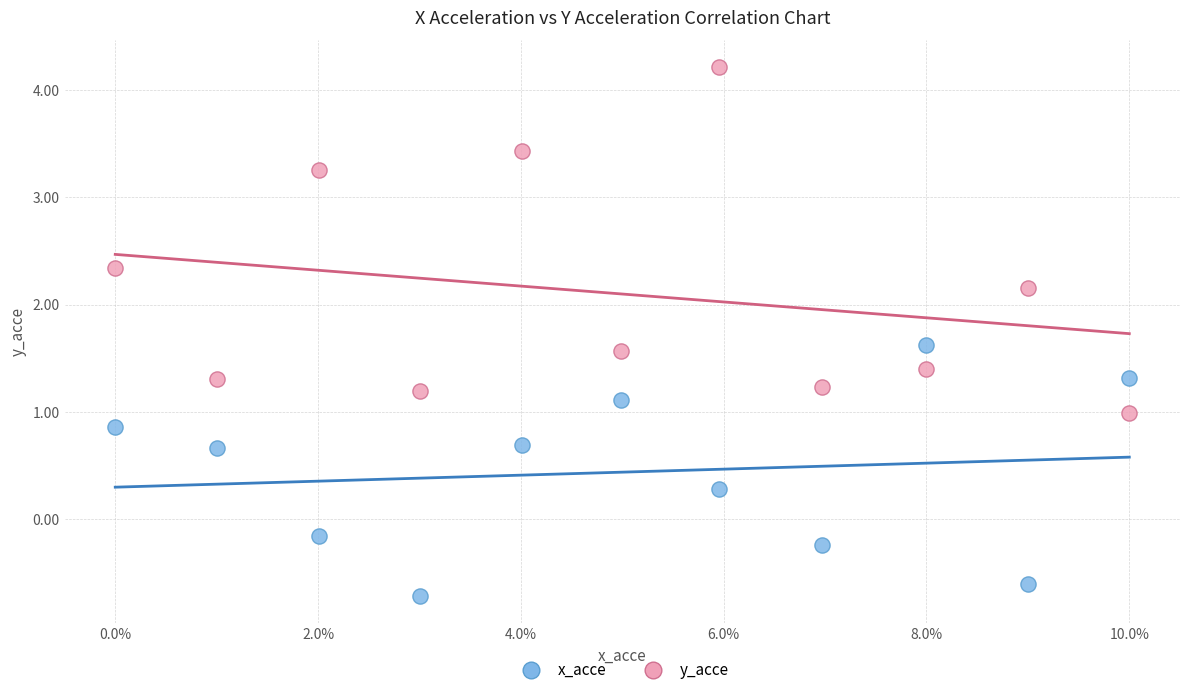

Which series reaches the maximum Y coordinate?

y_acce